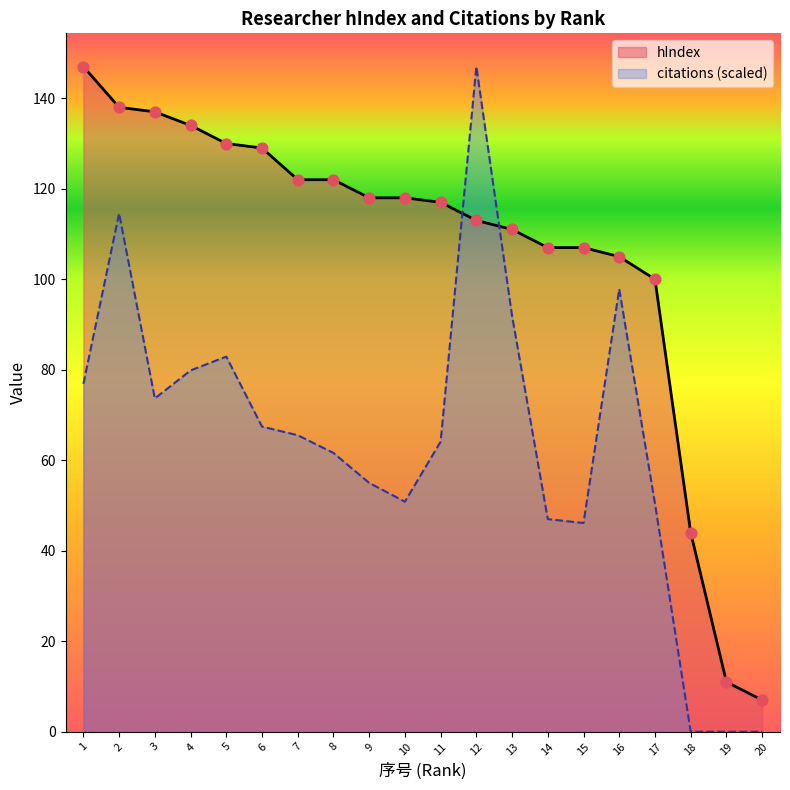

What are all the series names shown in the legend?

hIndex, citations (scaled)